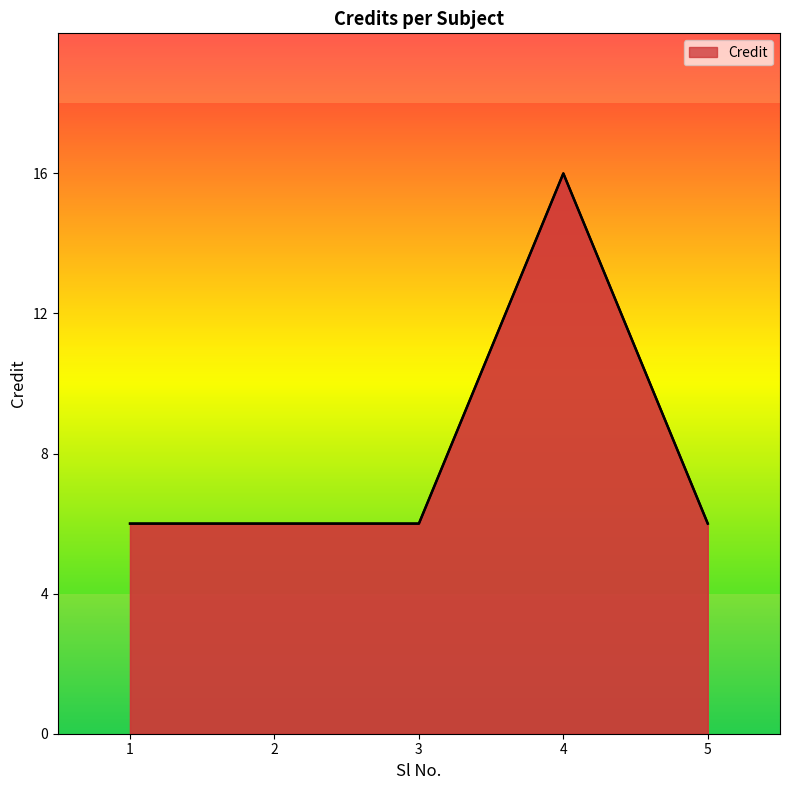

Reading left to right, list all the values displayed in this chart.

1=6	2=6	3=6	4=16	5=6